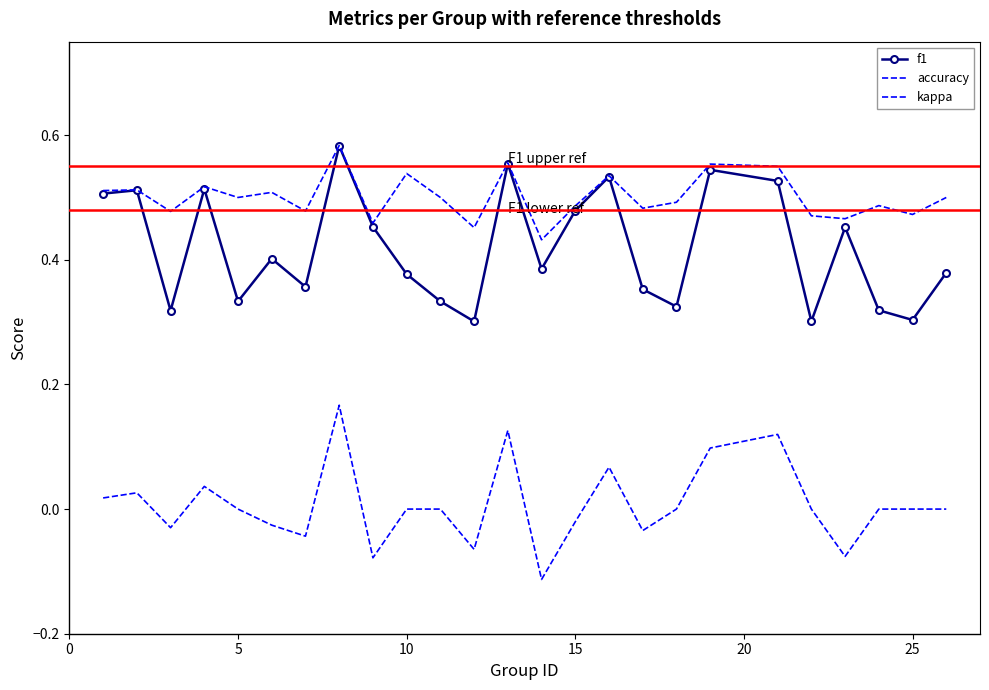

How many lines are shown in the chart?

3